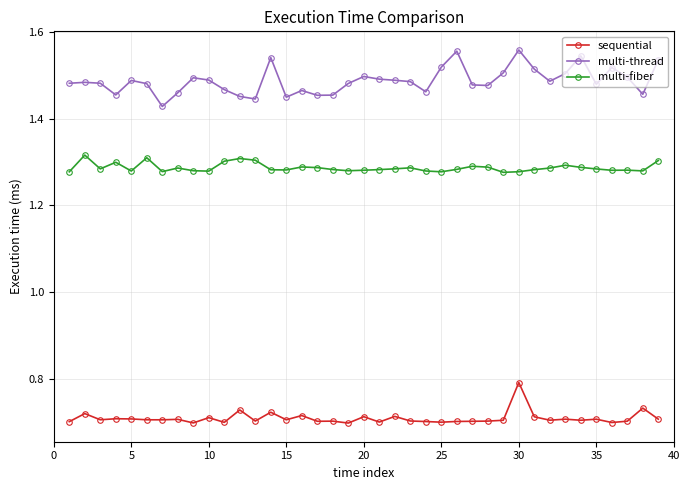

Rank the series by their average value, from lowest to highest.

sequential, multi-fiber, multi-thread